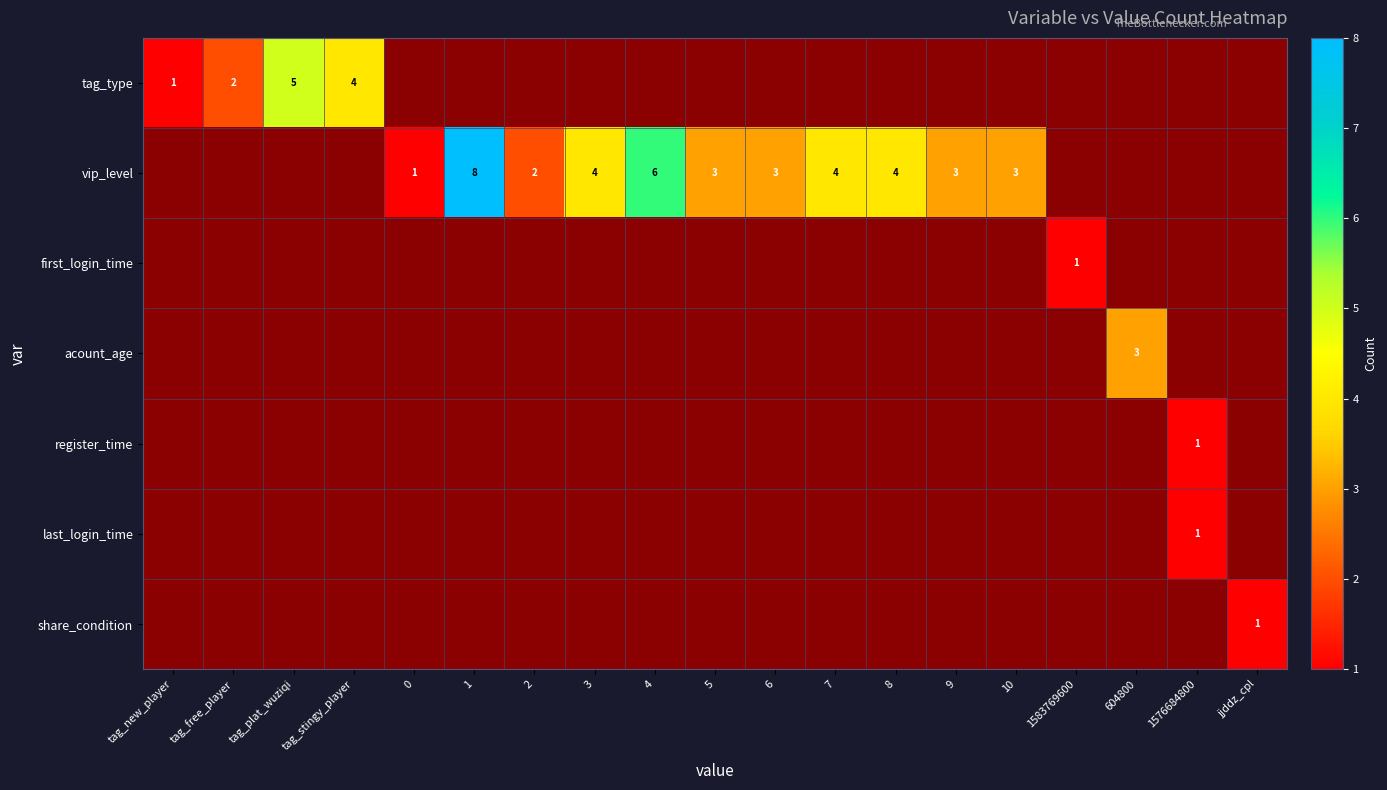

Is it true that tag_type equals 1 at tag_new_player?

True